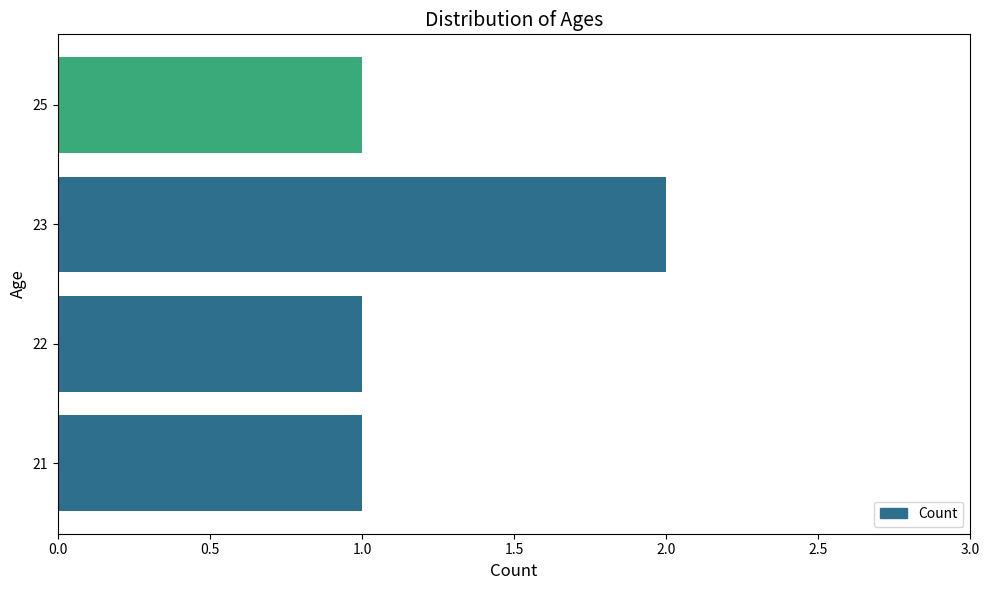

Reading top to bottom, transcribe all the data shown in this chart.

1	2	1	1